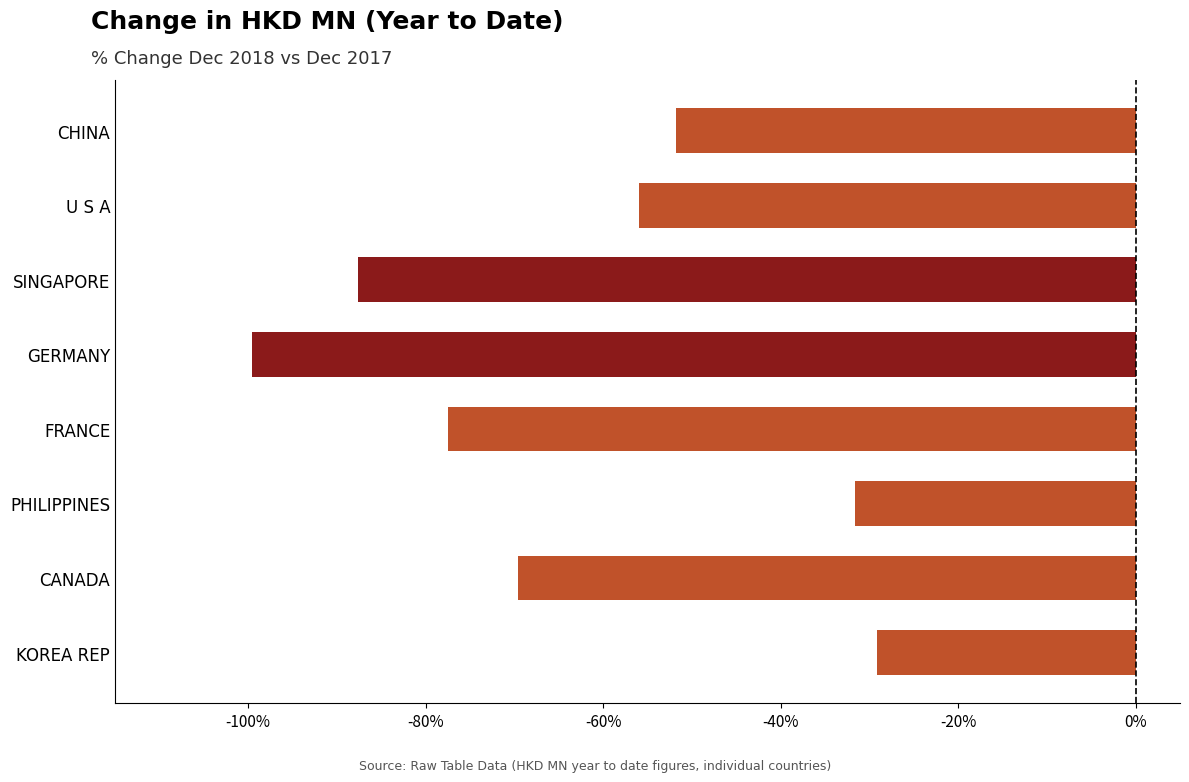

Read the value at KOREA REP.

-29.1